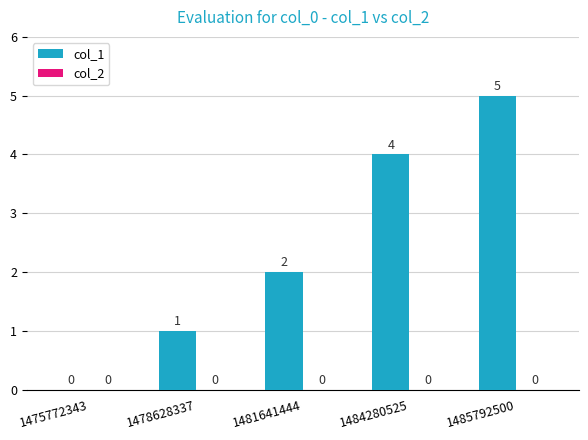

Between 1481641444 and 1484280525, which is larger?

1484280525